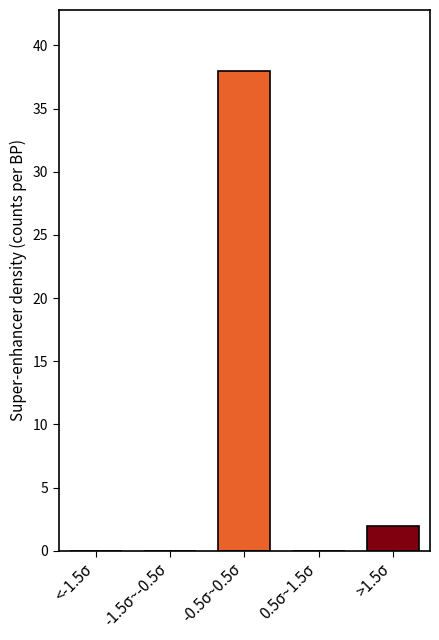

Reading right to left, extract all data points from this chart.

>1.5σ=2	0.5σ~1.5σ=0	-0.5σ~0.5σ=38	-1.5σ~-0.5σ=0	<-1.5σ=0